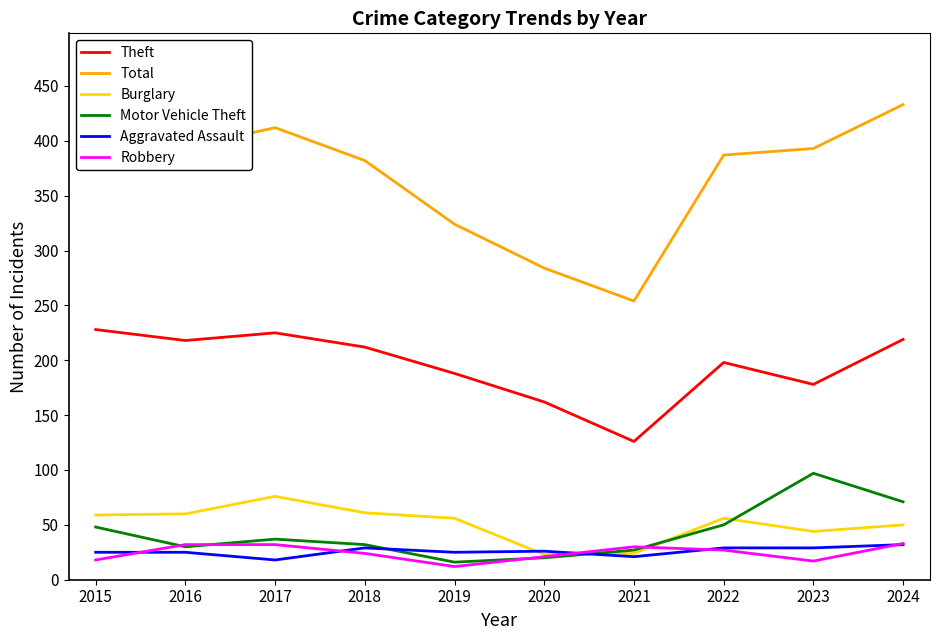

Which series changed the most between 2015 and 2024?

Motor Vehicle Theft